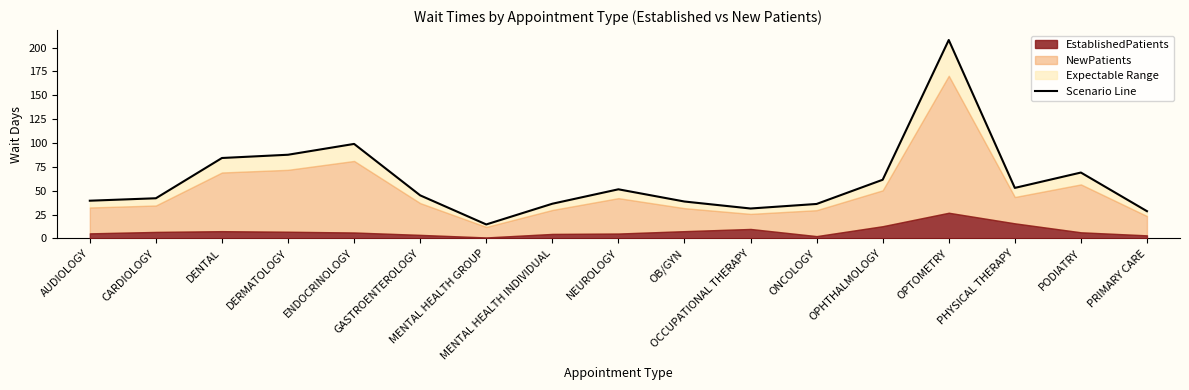

Rank the categories by value from lowest to highest.

MENTAL HEALTH GROUP, PRIMARY CARE, OCCUPATIONAL THERAPY, ONCOLOGY, MENTAL HEALTH INDIVIDUAL, OB/GYN, AUDIOLOGY, CARDIOLOGY, GASTROENTEROLOGY, NEUROLOGY, PHYSICAL THERAPY, OPHTHALMOLOGY, PODIATRY, DENTAL, DERMATOLOGY, ENDOCRINOLOGY, OPTOMETRY